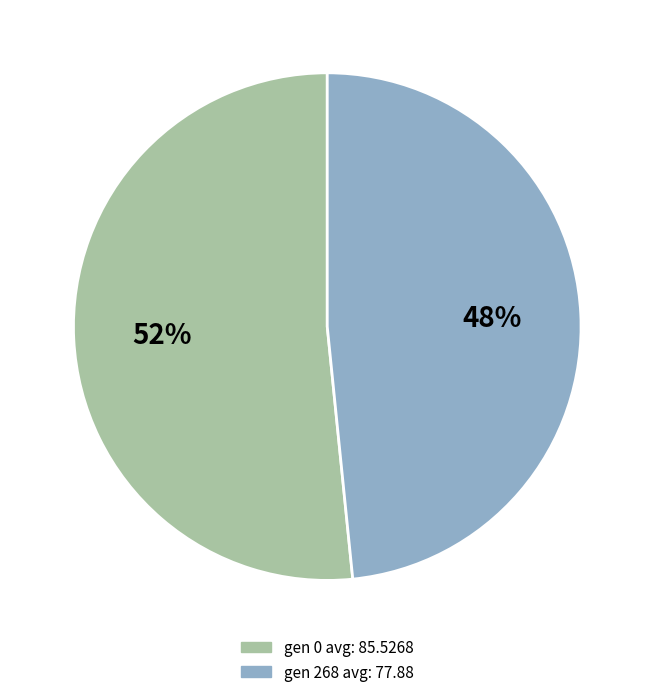

Is it true that gen 268 avg: 77.88 is 48% of the pie?

True